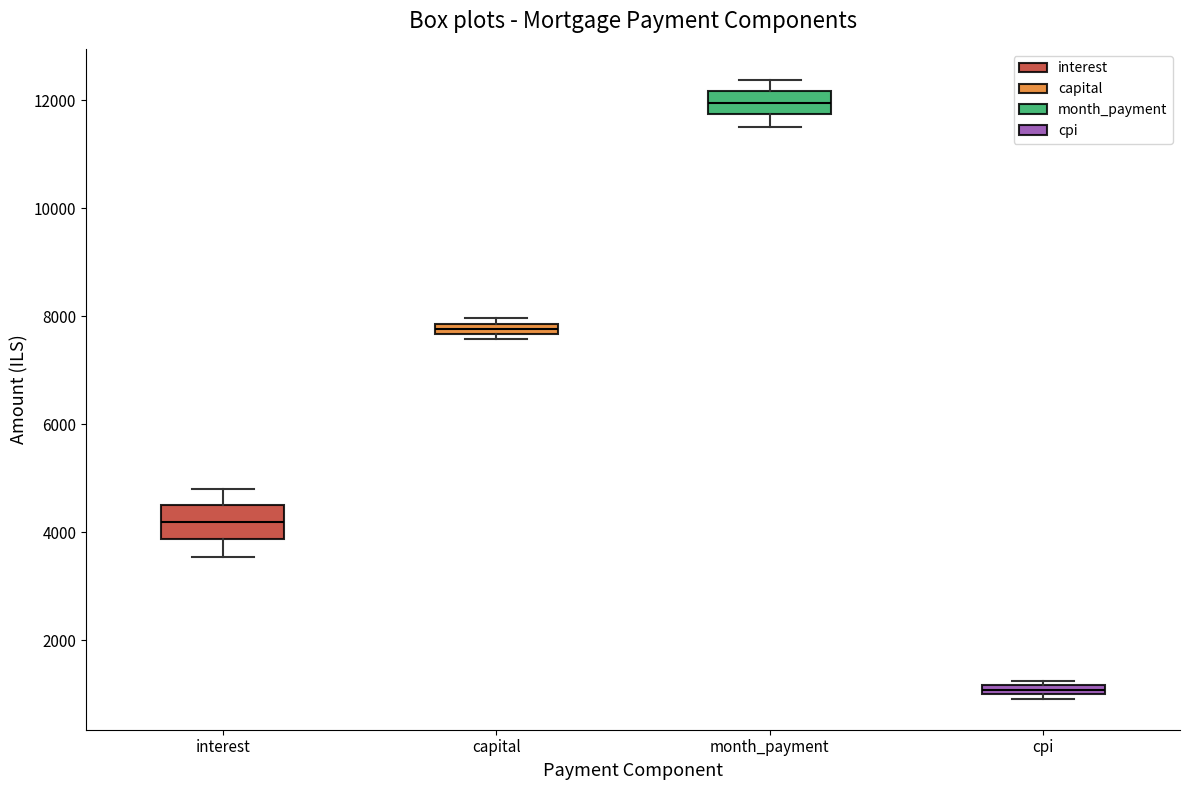

Which box's median line is the lowest?

cpi